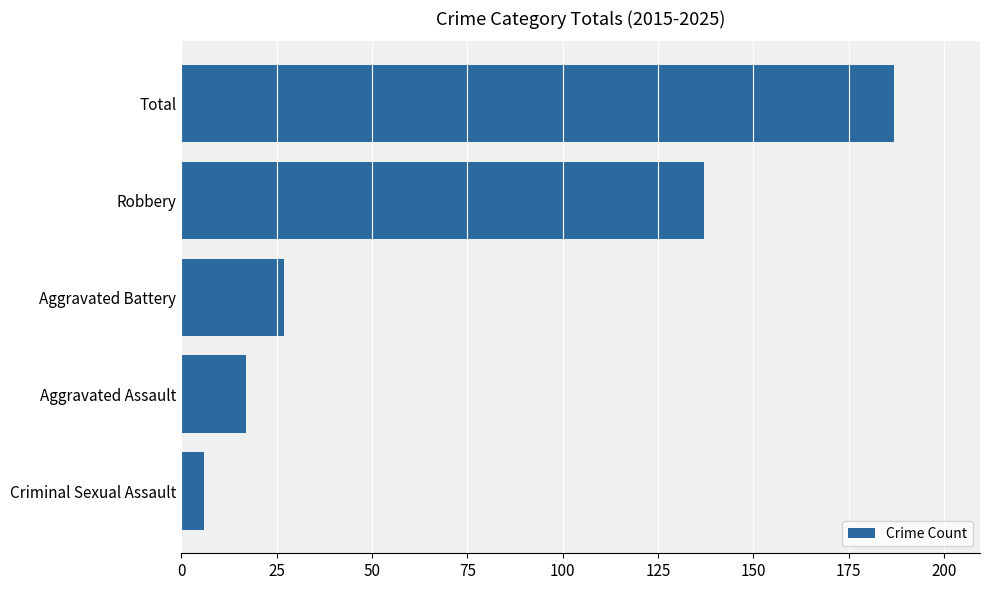

Are the bars horizontal?

Yes